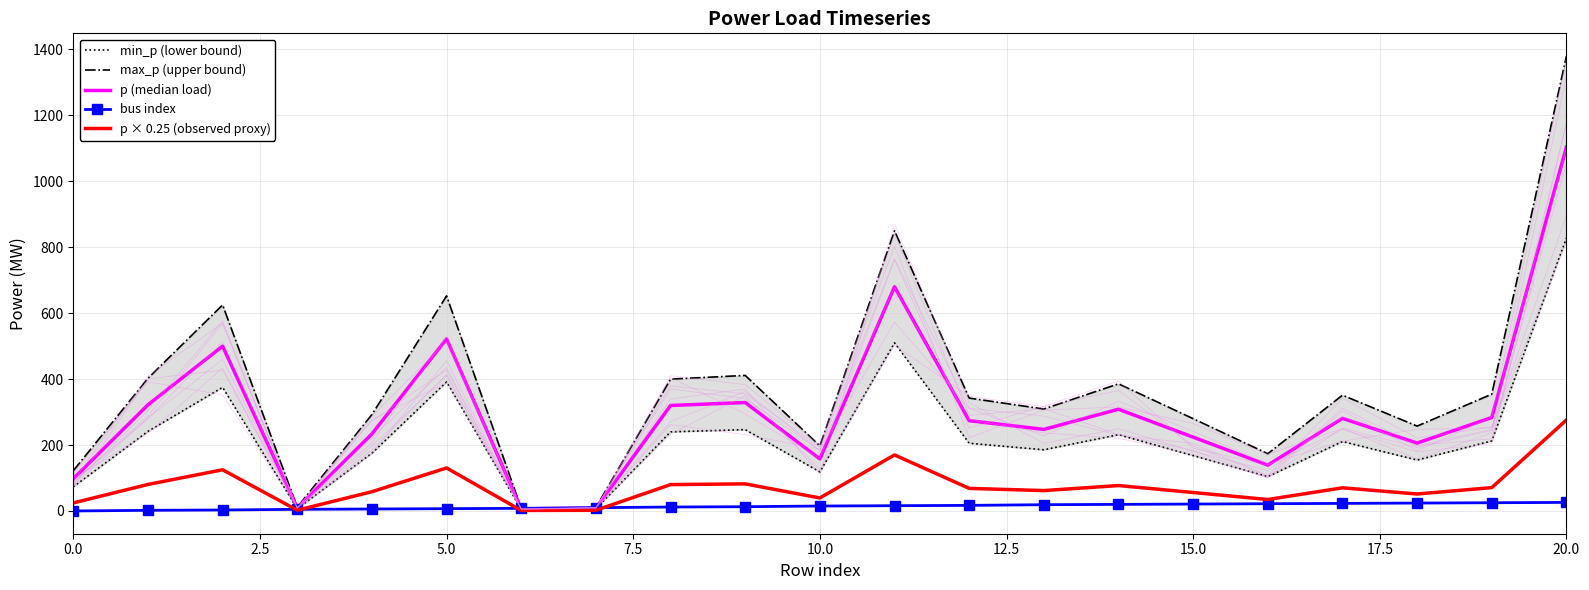

Is it true that min_p (lower bound) equals 73.2 at 0.0?

True